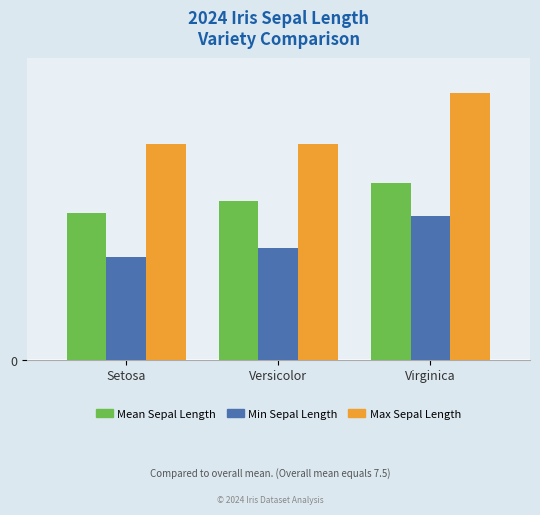

What are all the series names shown in the legend?

Mean Sepal Length, Min Sepal Length, Max Sepal Length